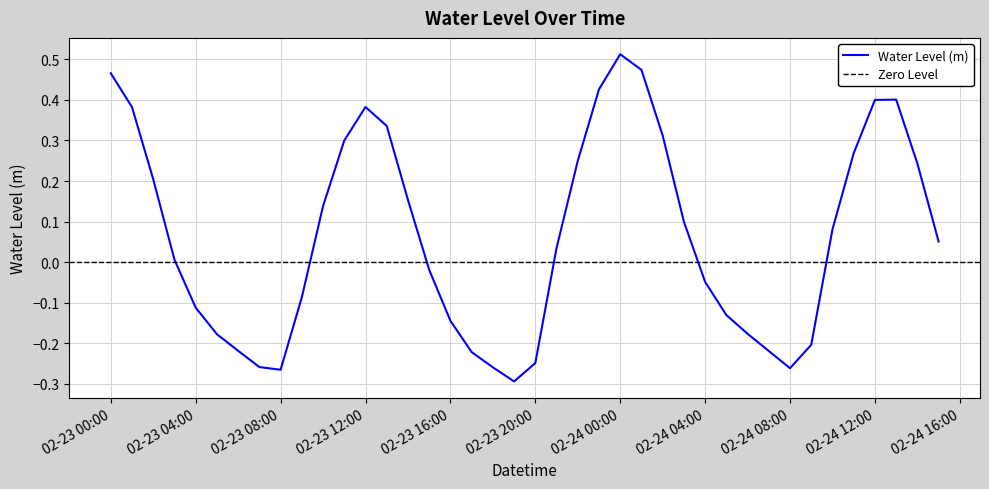

Which category has the lowest value across all series?

2024-02-23 19:00:00